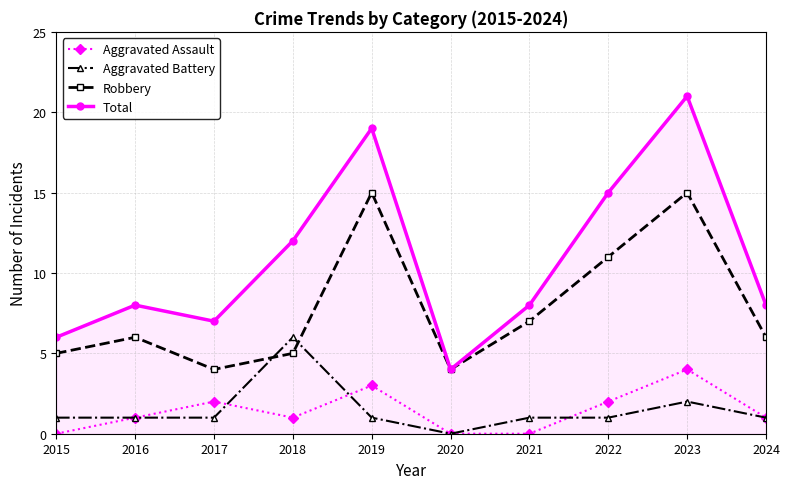

Reading right to left, transcribe all the data shown in this chart.

Aggravated Assault: 1	4	2	0	0	3	1	2	1	0
Aggravated Battery: 1	2	1	1	0	1	6	1	1	1
Robbery: 6	15	11	7	4	15	5	4	6	5
Total: 8	21	15	8	4	19	12	7	8	6